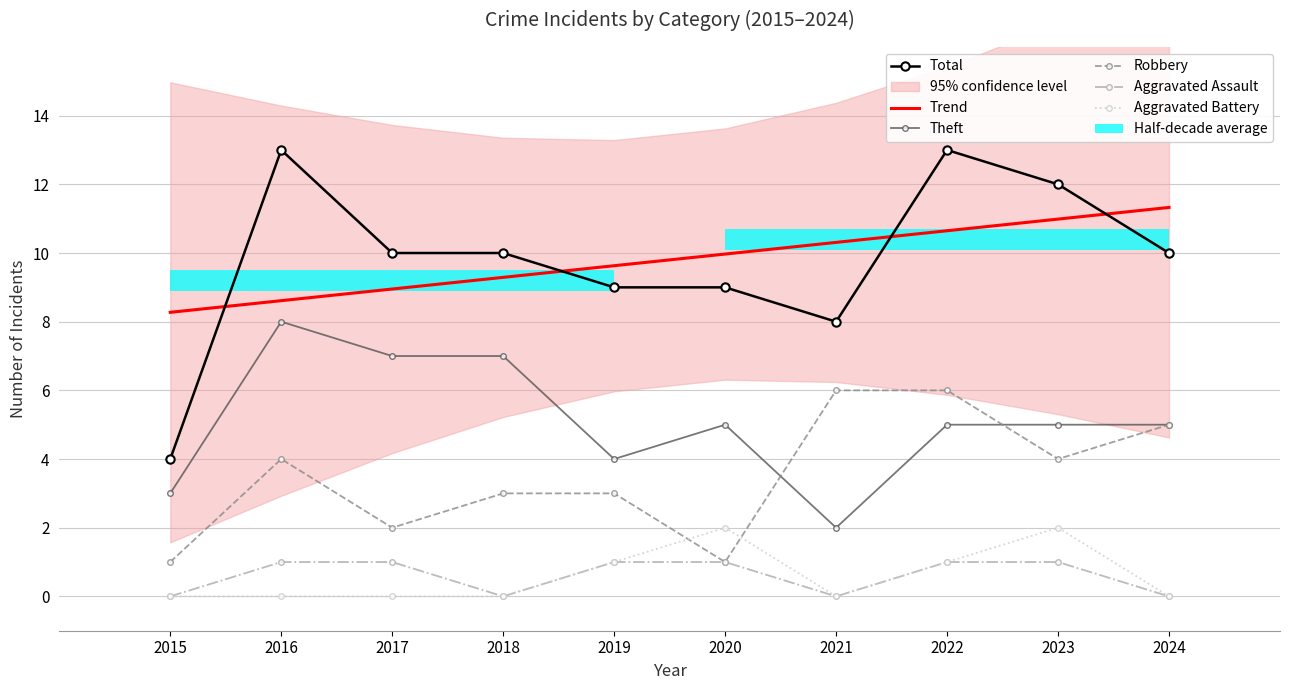

At which label is Aggravated Battery closest to 1?

2019